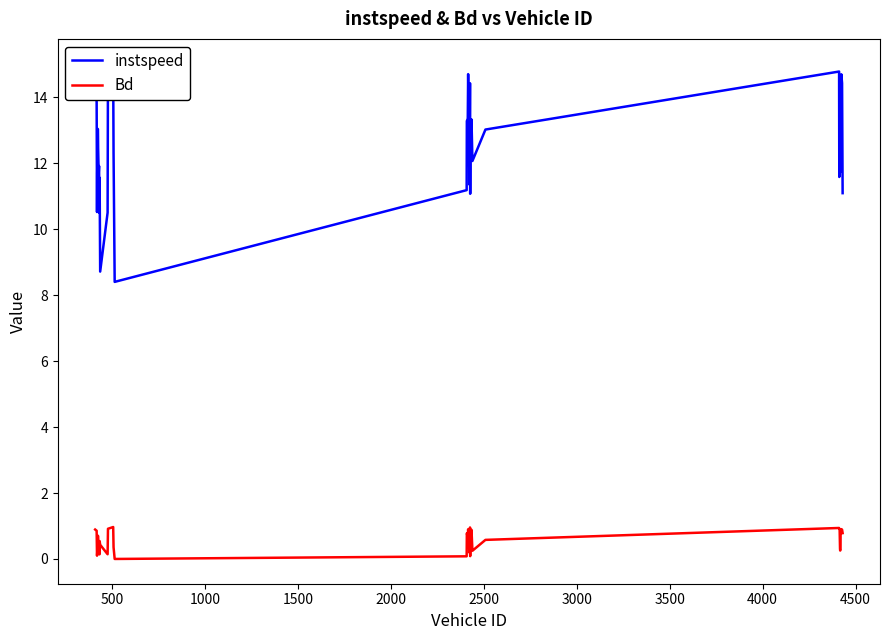

Rank the series by their maximum value, from lowest to highest.

Bd, instspeed